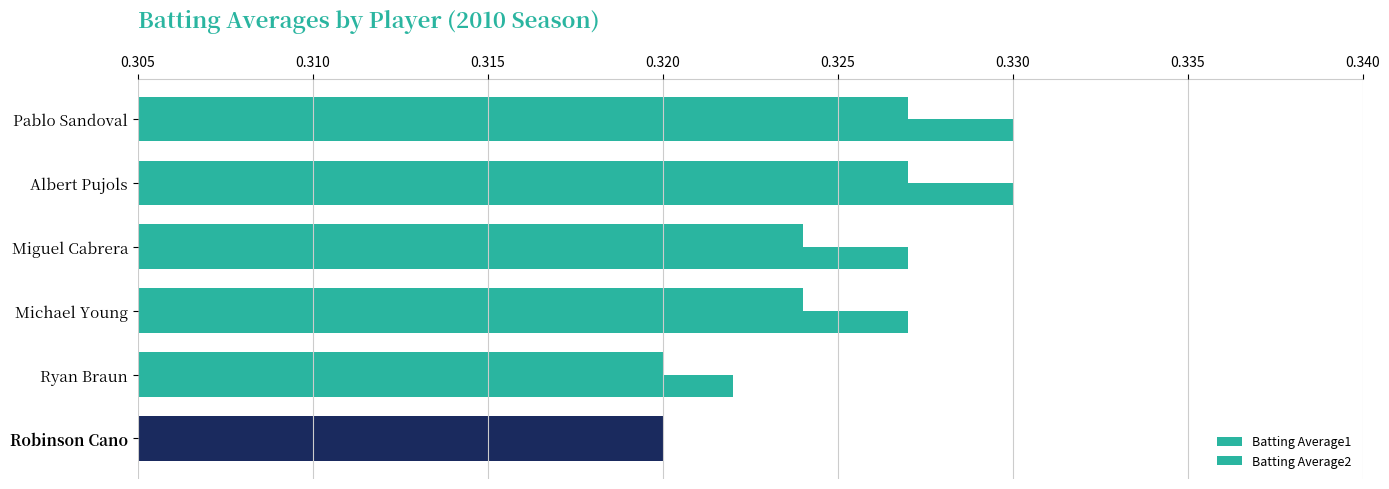

How many series are shown in this chart?

2